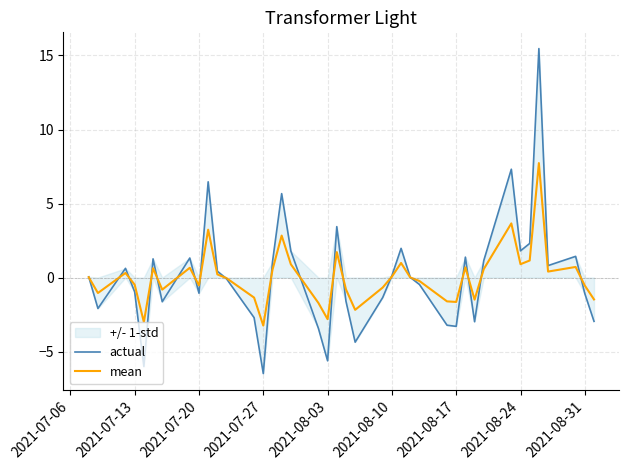

Reading right to left, list all the values displayed in this chart.

actual: -3.0	-1.1	1.4	0.8	15.5	2.3	1.8	7.3	1.1	-3.0	1.4	-3.3	-3.2	-0.5	0.0	2.0	0.1	-1.3	-4.4	-1.6	3.4	-5.6	-3.4	1.8	5.7	1.0	-6.5	-2.7	-0.1	0.4	6.5	-1.1	1.3	-1.6	1.3	-6.0	-1.0	0.6	-2.1	0.0
mean: -1.5	-0.5	0.7	0.4	7.7	1.2	0.9	3.7	0.6	-1.5	0.7	-1.6	-1.6	-0.2	0.0	1.0	0.1	-0.7	-2.2	-0.8	1.7	-2.8	-1.7	0.9	2.8	0.5	-3.2	-1.4	-0.0	0.2	3.2	-0.5	0.7	-0.8	0.6	-3.0	-0.5	0.3	-1.0	0.0